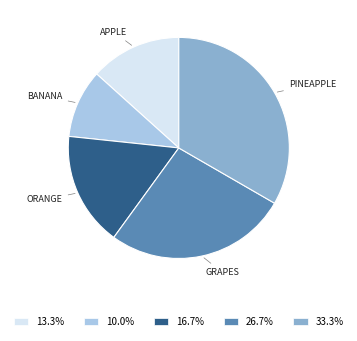

Is there a majority slice in this chart?

No